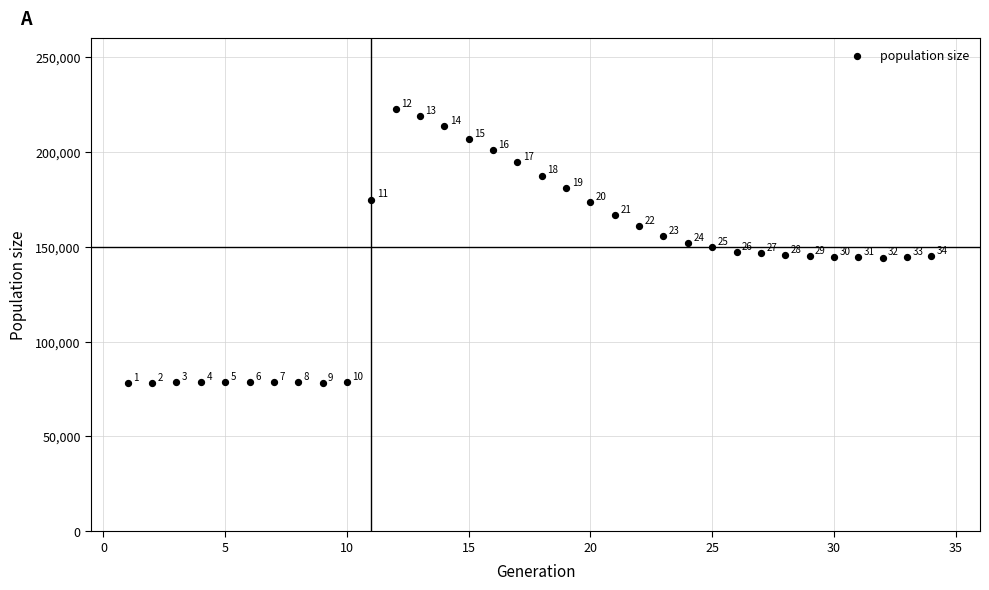

What is the range of X values (max minus min)?

33